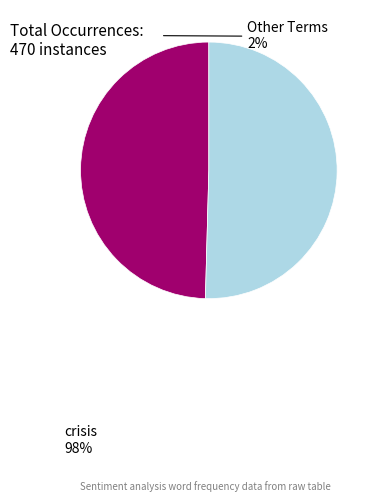

Is there a majority slice in this chart?

Yes